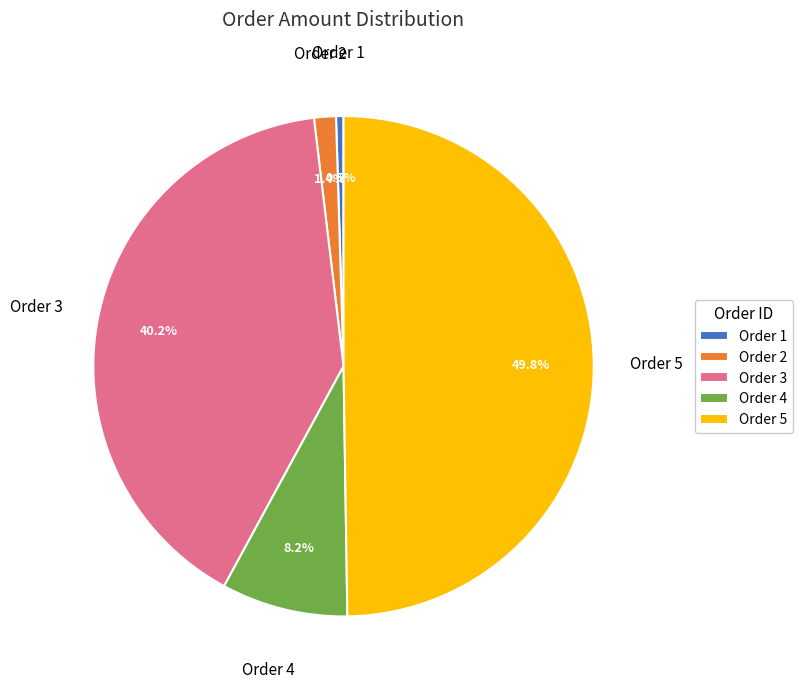

To the nearest percent, what is the difference between the largest and smallest slice percentages?

49%